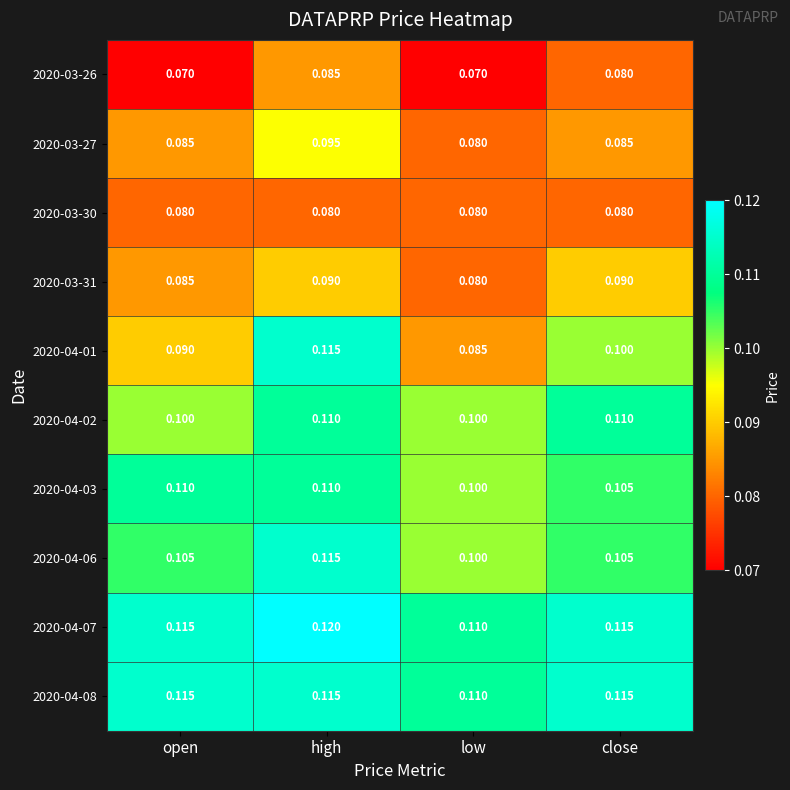

Is the value of 2020-04-03 at open greater than the value of 2020-03-27 at open?

Yes